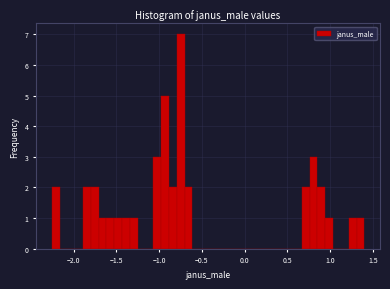

Read against the x-axis, roughly where is the centre of the tallest bar?

-0.75